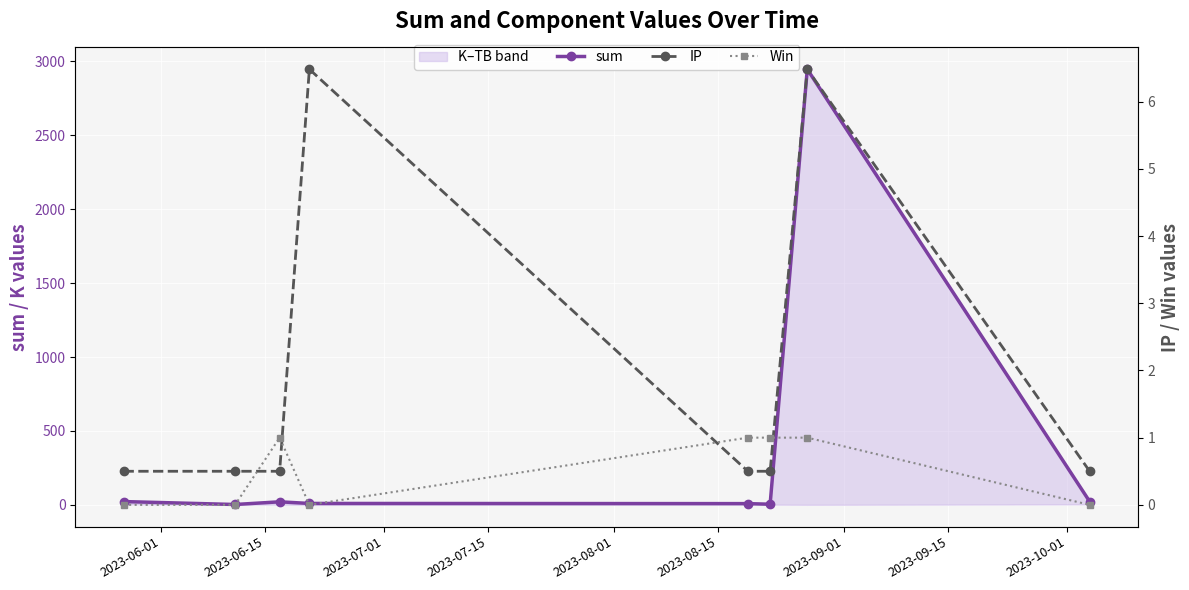

Does the chart display data point markers on the line(s)?

Yes